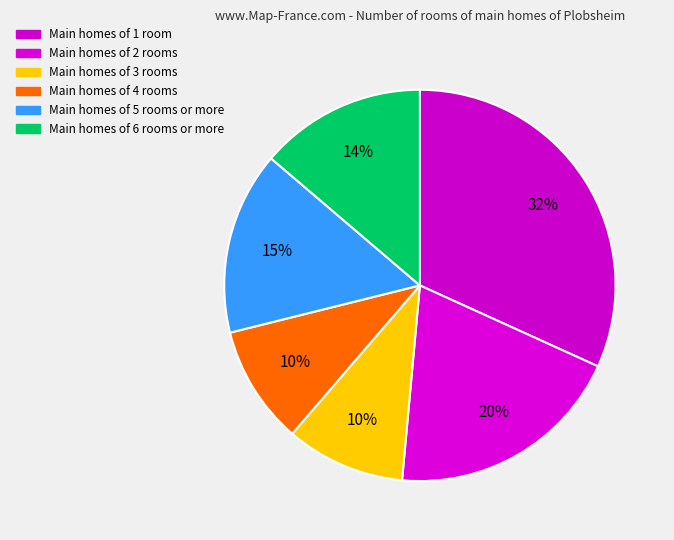

Is there any slice that represents more than half of the pie?

No